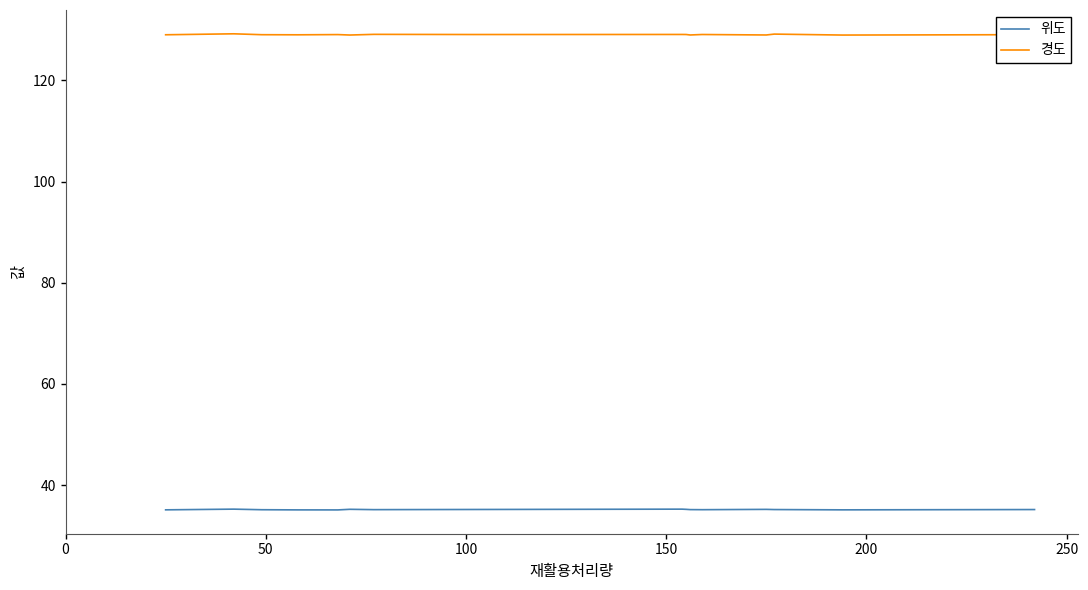

Which series has the largest total across all categories?

경도